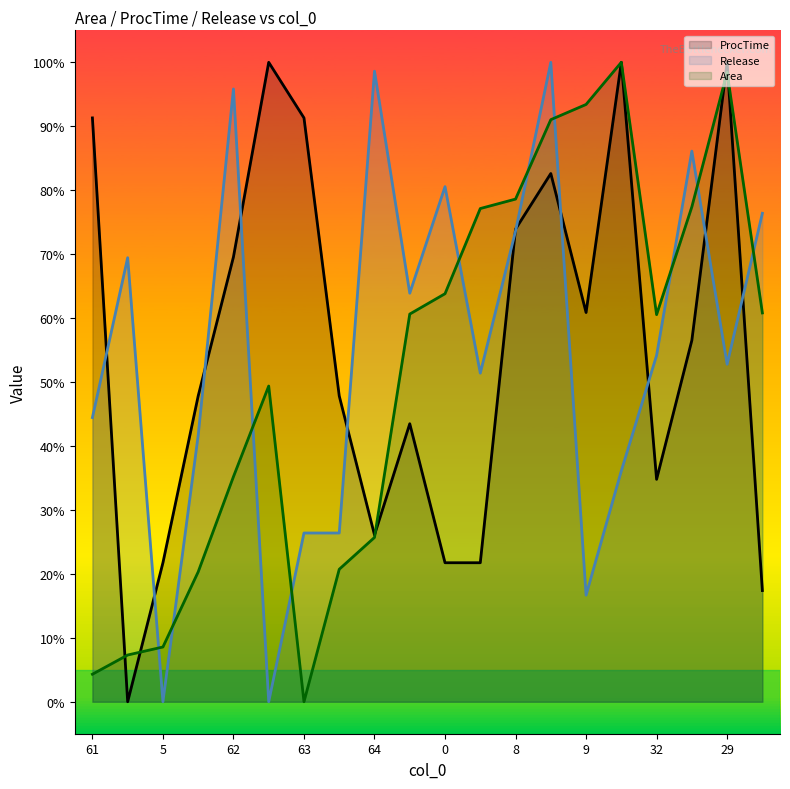

Where is the first local minimum for Release?

5